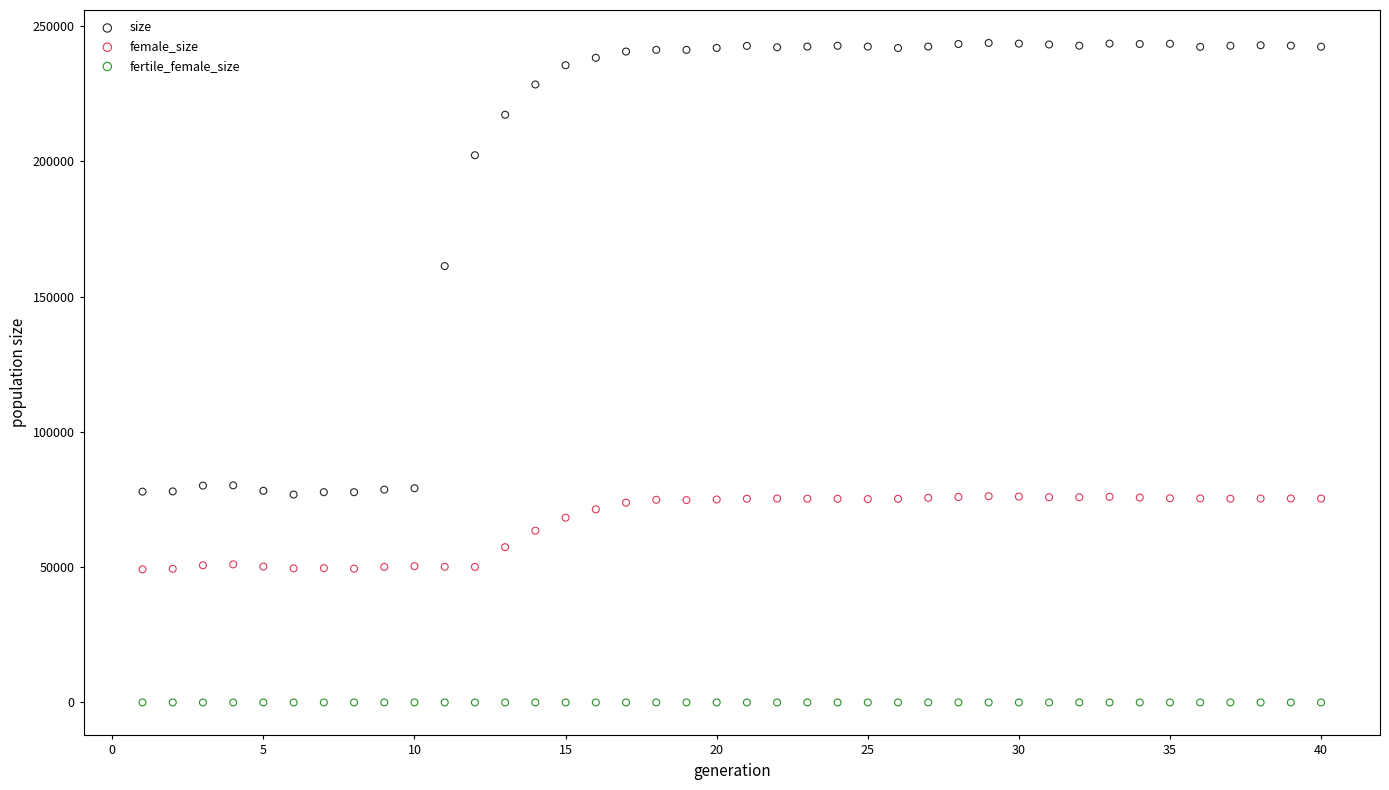

What are all the series names shown in the legend?

size, female_size, fertile_female_size